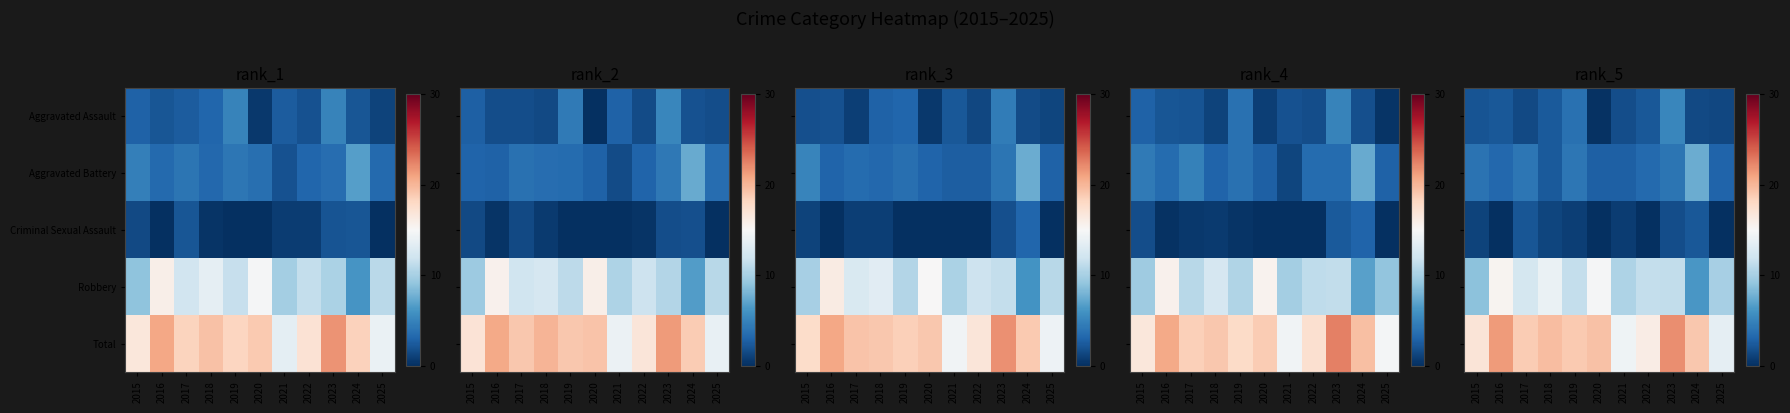

At which label does row_0 first exceed 2?

2015